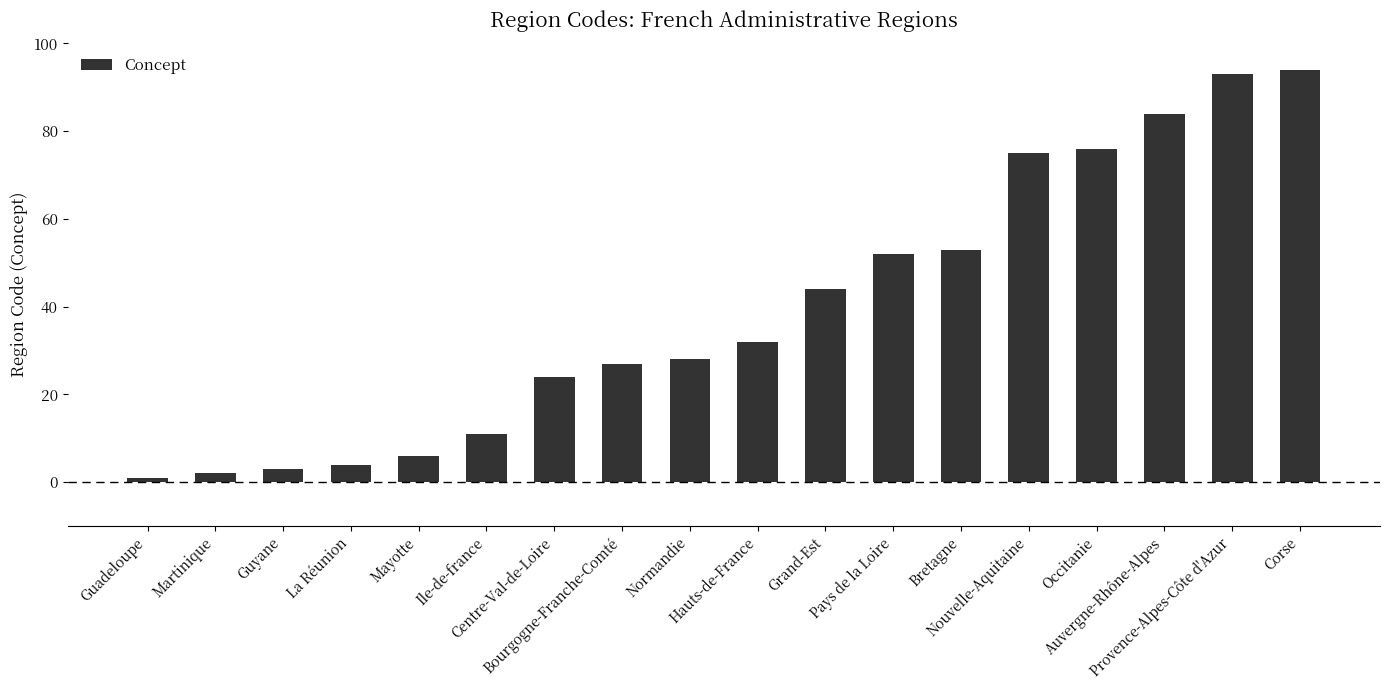

Reading right to left, extract all data points from this chart.

Corse=94	Provence-Alpes-Côte d'Azur=93	Auvergne-Rhône-Alpes=84	Occitanie=76	Nouvelle-Aquitaine=75	Bretagne=53	Pays de la Loire=52	Grand-Est=44	Hauts-de-France=32	Normandie=28	Bourgogne-Franche-Comté=27	Centre-Val-de-Loire=24	Ile-de-france=11	Mayotte=6	La Réunion=4	Guyane=3	Martinique=2	Guadeloupe=1